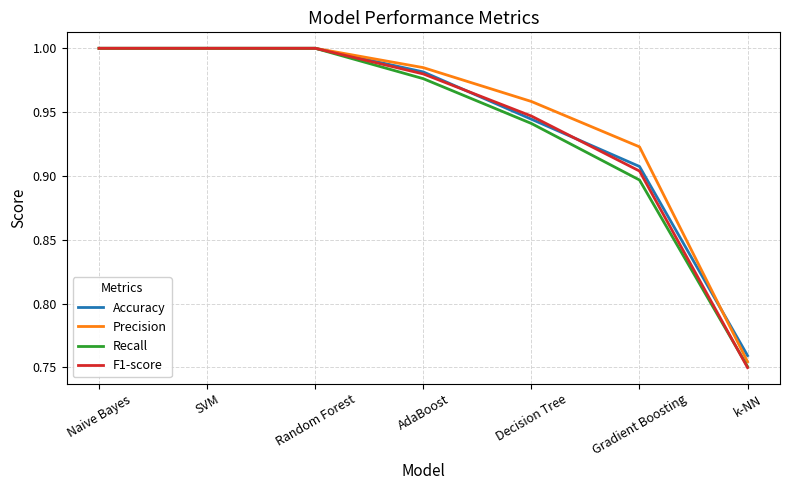

The value of F1-score at Naive Bayes is 1.0. True or false?

True